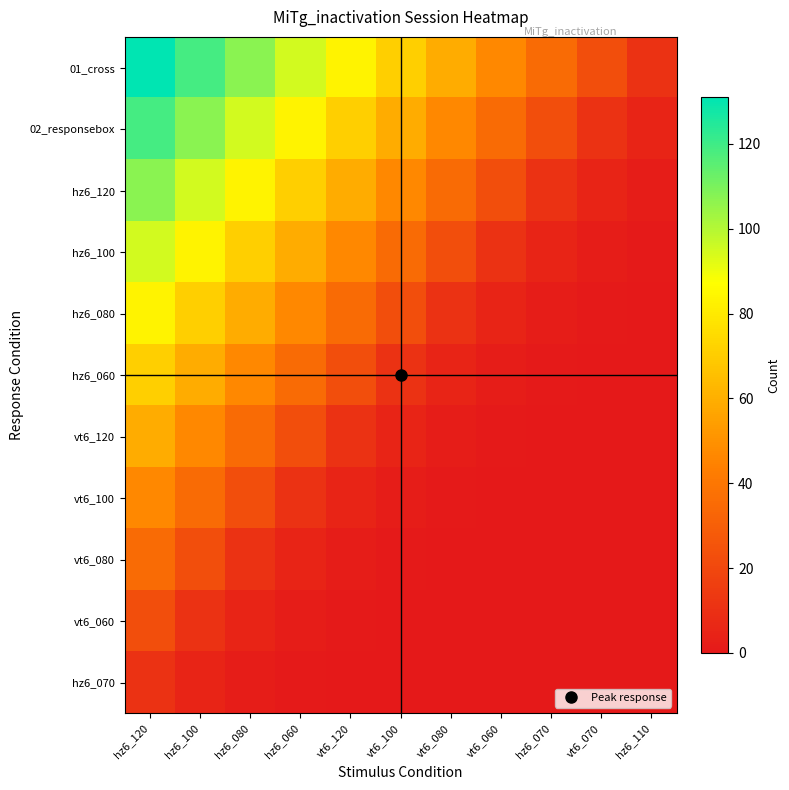

Reading left to right, extract all data points from this chart.

01_cross: hz6_120=131	hz6_100=119	hz6_080=107	hz6_060=95	vt6_120=83	vt6_100=71	vt6_080=59	vt6_060=47	hz6_070=35	vt6_070=23	hz6_110=11
02_responsebox: hz6_120=119	hz6_100=107	hz6_080=95	hz6_060=83	vt6_120=71	vt6_100=59	vt6_080=47	vt6_060=35	hz6_070=23	vt6_070=11	hz6_110=5
hz6_120: hz6_120=107	hz6_100=95	hz6_080=83	hz6_060=71	vt6_120=59	vt6_100=47	vt6_080=35	vt6_060=23	hz6_070=11	vt6_070=5	hz6_110=2
hz6_100: hz6_120=95	hz6_100=83	hz6_080=71	hz6_060=59	vt6_120=47	vt6_100=35	vt6_080=23	vt6_060=11	hz6_070=5	vt6_070=2	hz6_110=1
hz6_080: hz6_120=83	hz6_100=71	hz6_080=59	hz6_060=47	vt6_120=35	vt6_100=23	vt6_080=11	vt6_060=5	hz6_070=2	vt6_070=1	hz6_110=0
hz6_060: hz6_120=71	hz6_100=59	hz6_080=47	hz6_060=35	vt6_120=23	vt6_100=11	vt6_080=5	vt6_060=2	hz6_070=1	vt6_070=0	hz6_110=0
vt6_120: hz6_120=59	hz6_100=47	hz6_080=35	hz6_060=23	vt6_120=11	vt6_100=5	vt6_080=2	vt6_060=1	hz6_070=0	vt6_070=0	hz6_110=0
vt6_100: hz6_120=47	hz6_100=35	hz6_080=23	hz6_060=11	vt6_120=5	vt6_100=2	vt6_080=1	vt6_060=0	hz6_070=0	vt6_070=0	hz6_110=0
vt6_080: hz6_120=35	hz6_100=23	hz6_080=11	hz6_060=5	vt6_120=2	vt6_100=1	vt6_080=0	vt6_060=0	hz6_070=0	vt6_070=0	hz6_110=0
vt6_060: hz6_120=23	hz6_100=11	hz6_080=5	hz6_060=2	vt6_120=1	vt6_100=0	vt6_080=0	vt6_060=0	hz6_070=0	vt6_070=0	hz6_110=0
hz6_070: hz6_120=11	hz6_100=5	hz6_080=2	hz6_060=1	vt6_120=0	vt6_100=0	vt6_080=0	vt6_060=0	hz6_070=0	vt6_070=0	hz6_110=0